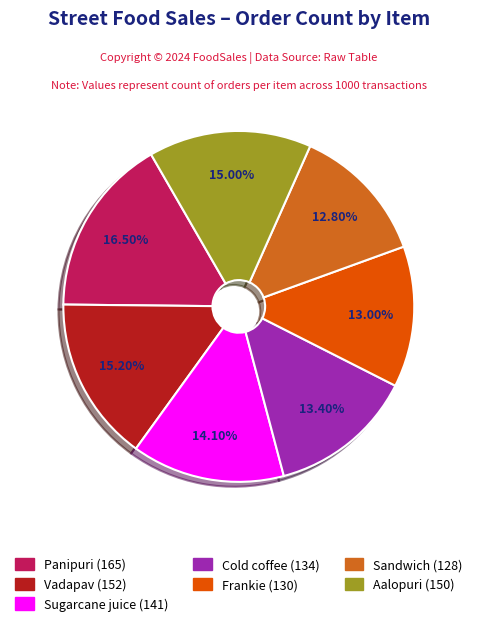

How many segments does this pie chart have?

7